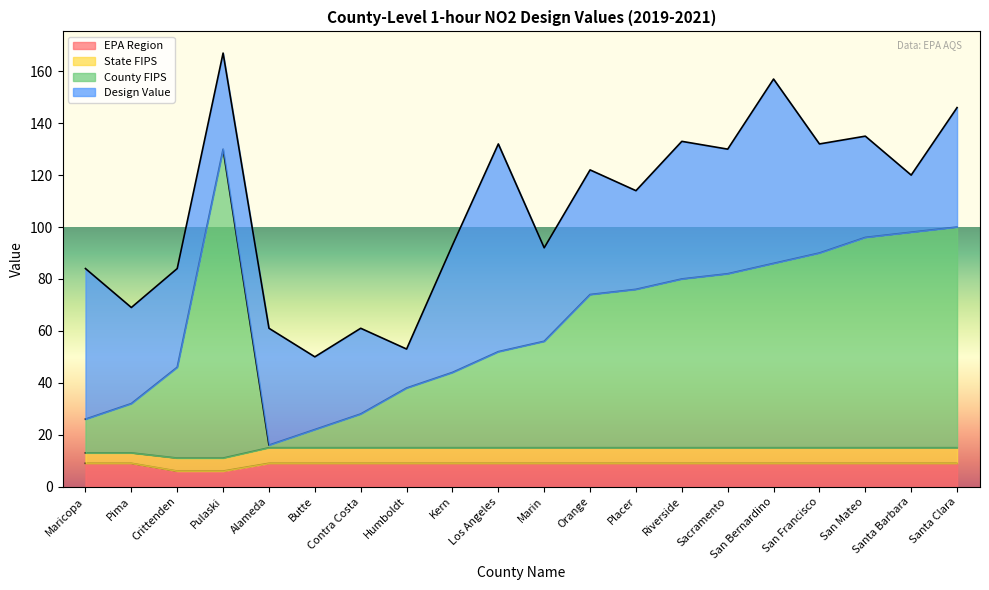

What is the highest value of the EPA Region series?

9